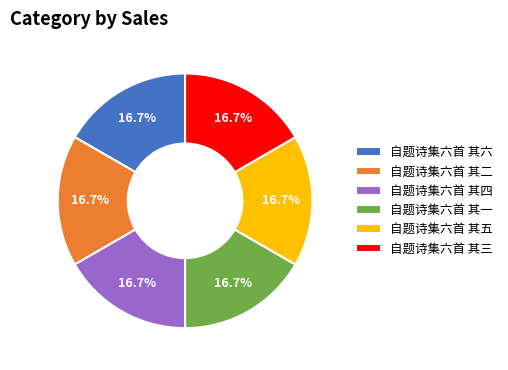

True or false: 自题诗集六首 其四 accounts for 11% of the total.

False